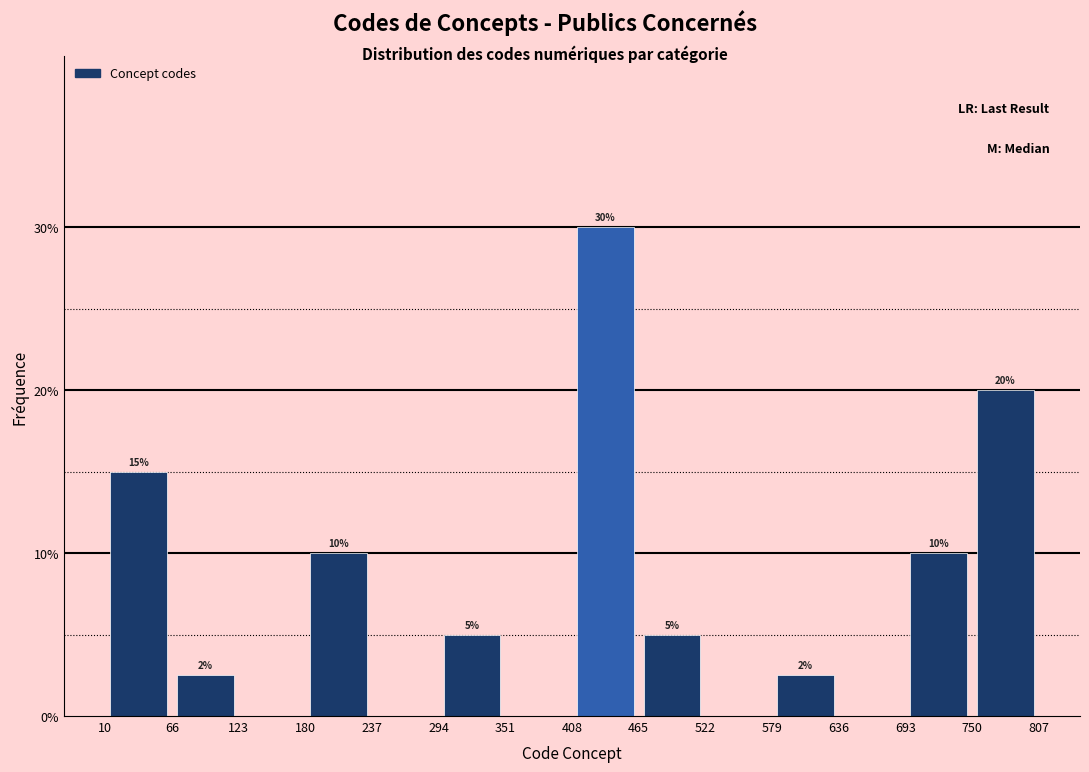

Over which range of the x-axis is the bar tallest?

408 to 465